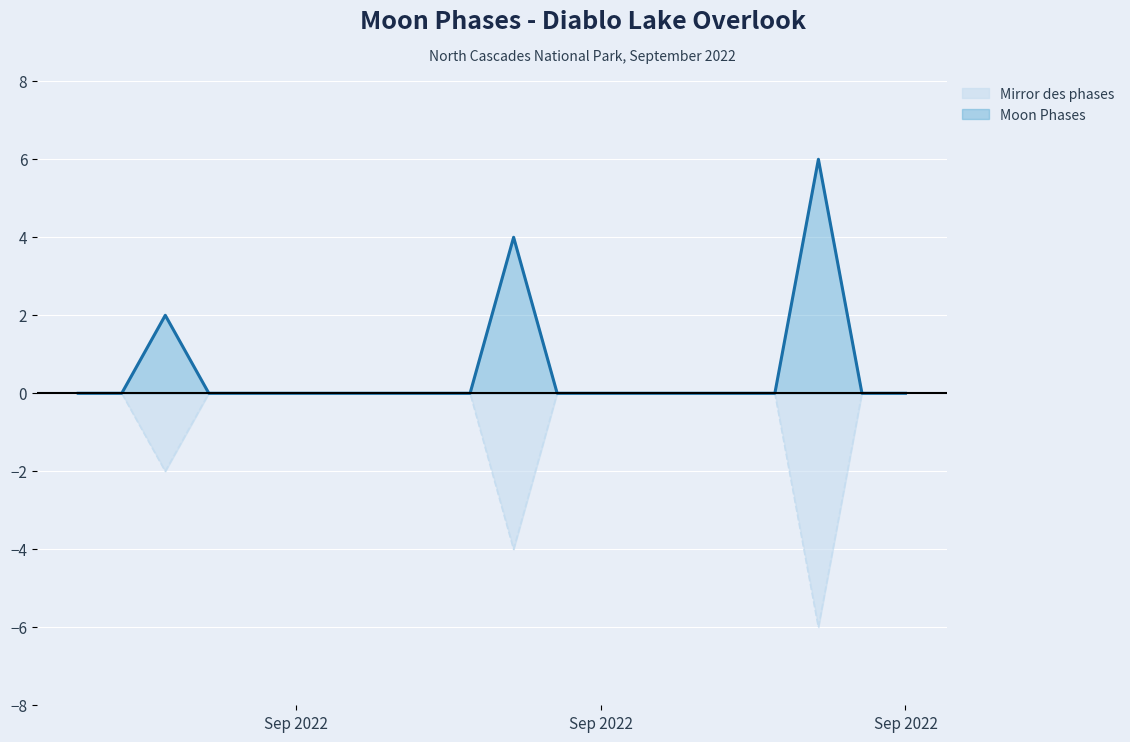

How many lines are shown in the chart?

2